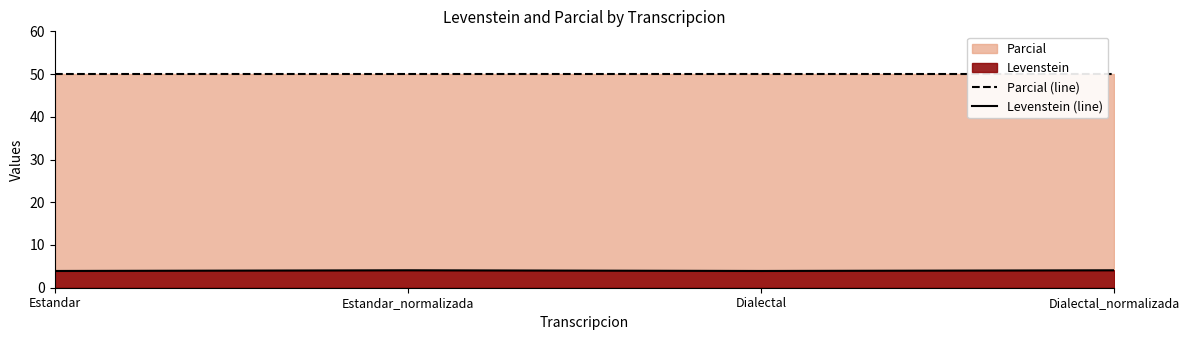

How many data points does each series have?

4